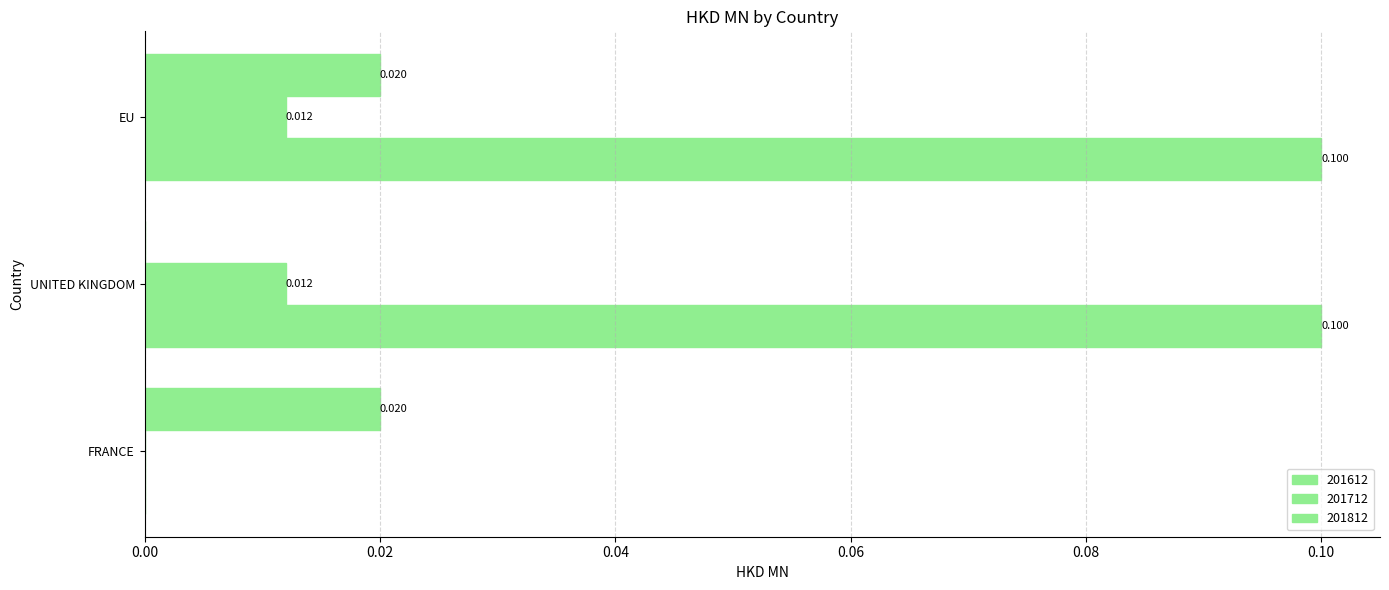

Count the number of categories in the chart.

3